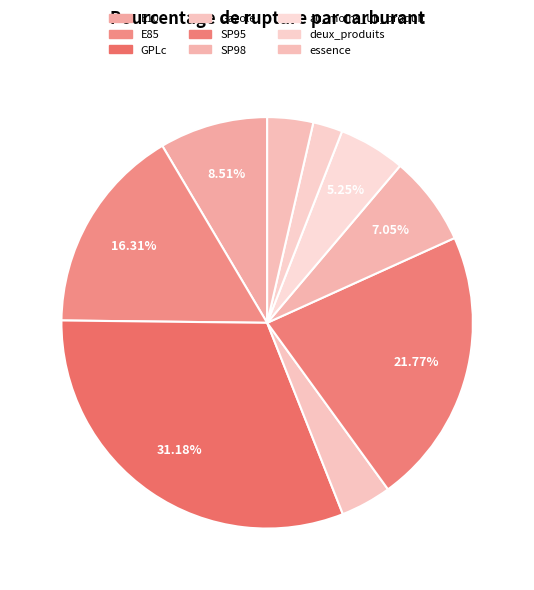

How many segments does this pie chart have?

9